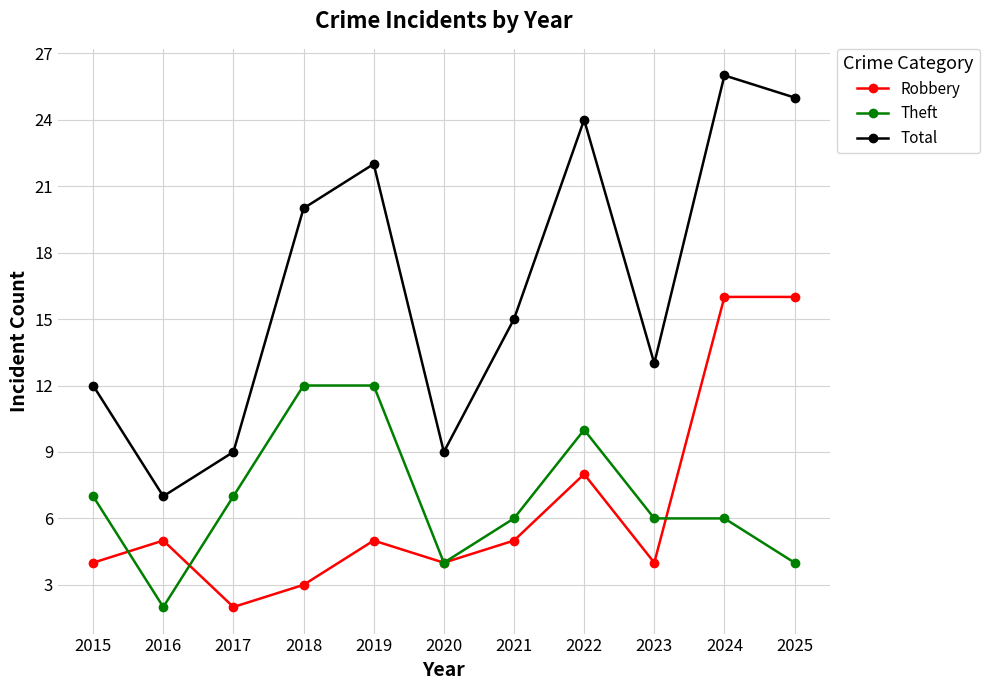

True or false: Robbery has more than 0 points higher than both neighbors.

True